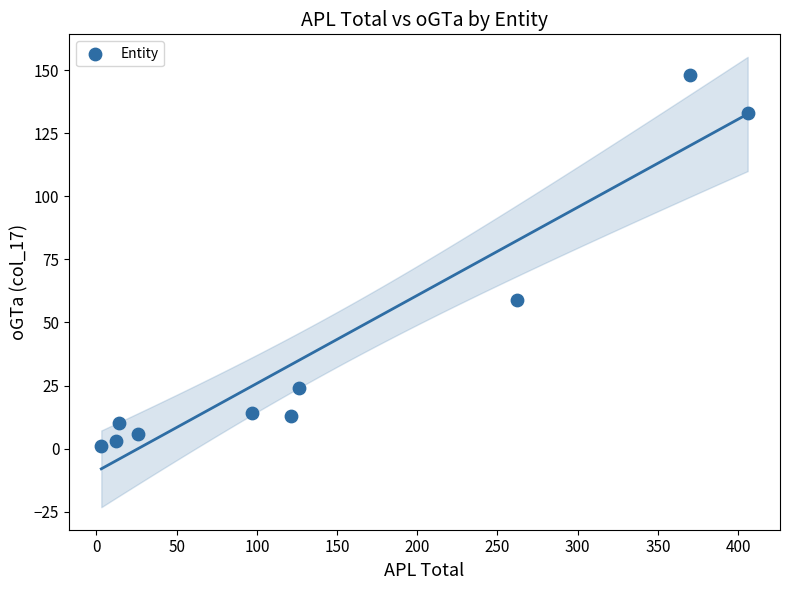

What Y value in the scatter plot is closest to 74?

59